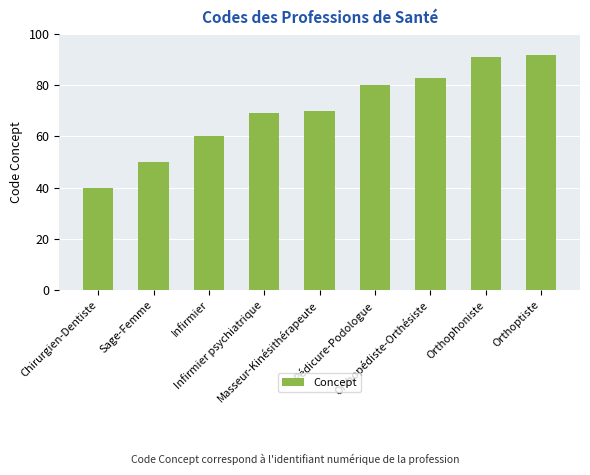

Rank the categories by value from lowest to highest.

Chirurgien-Dentiste, Sage-Femme, Infirmier, Infirmier psychiatrique, Masseur-Kinésithérapeute, Pédicure-Podologue, Orthopédiste-Orthésiste, Orthophoniste, Orthoptiste